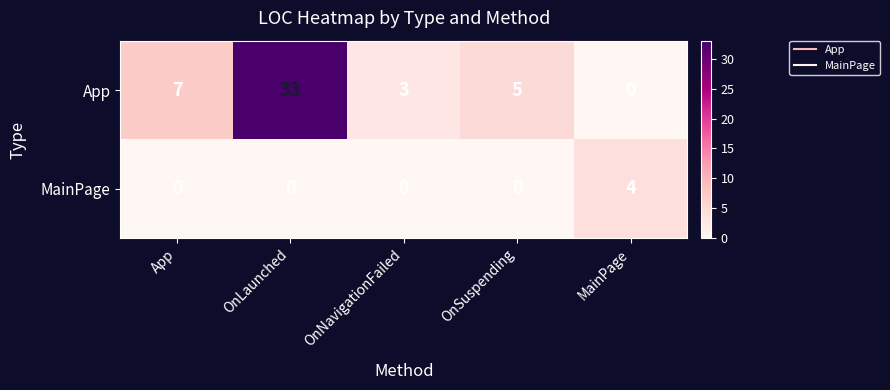

Is it true that MainPage equals 7 at MainPage?

False